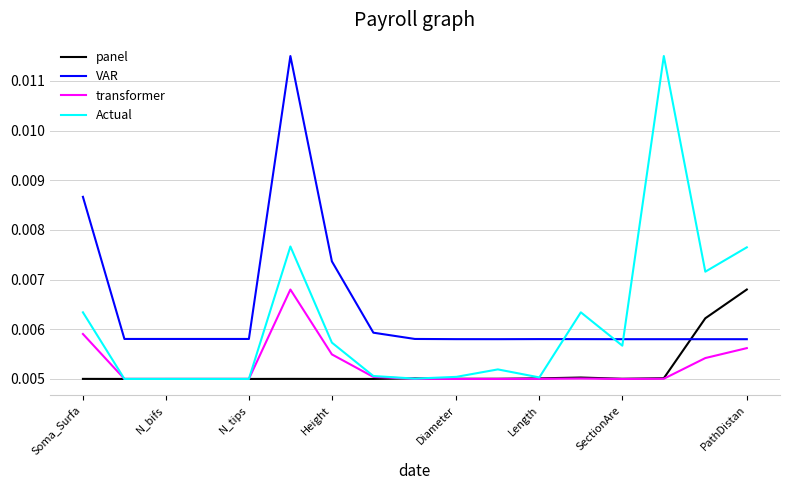

Which series has the widest spread of values?

Actual